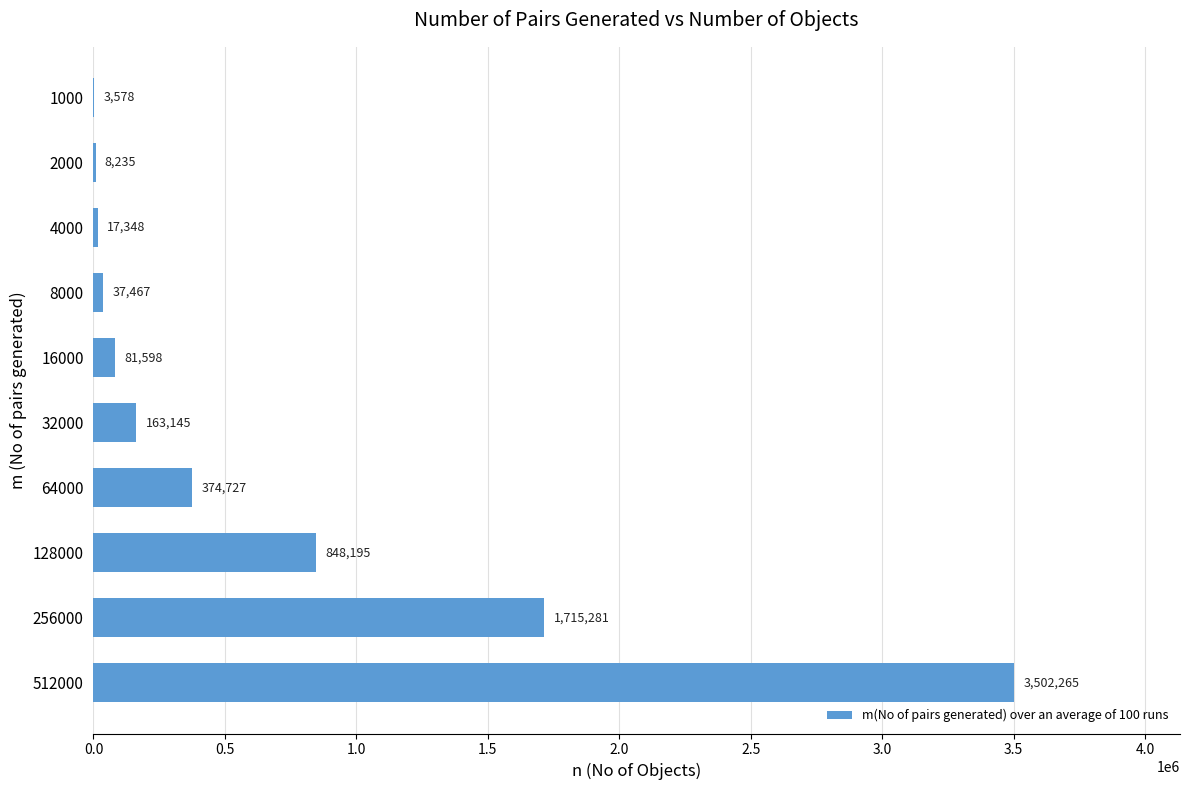

What is the approximate value at 16000?

81598